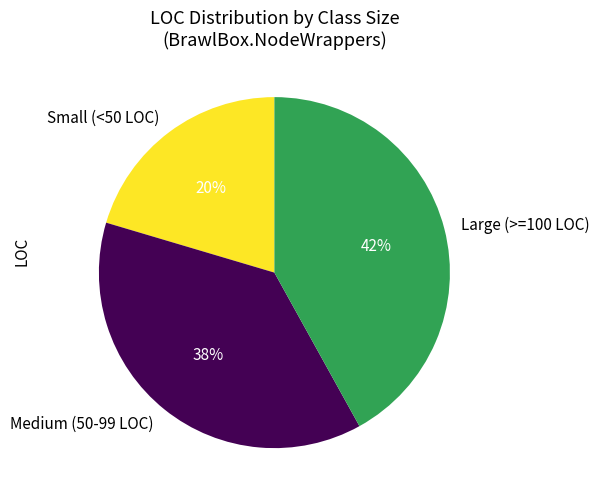

Rank the categories by value from lowest to highest.

Small (<50 LOC), Medium (50-99 LOC), Large (>=100 LOC)